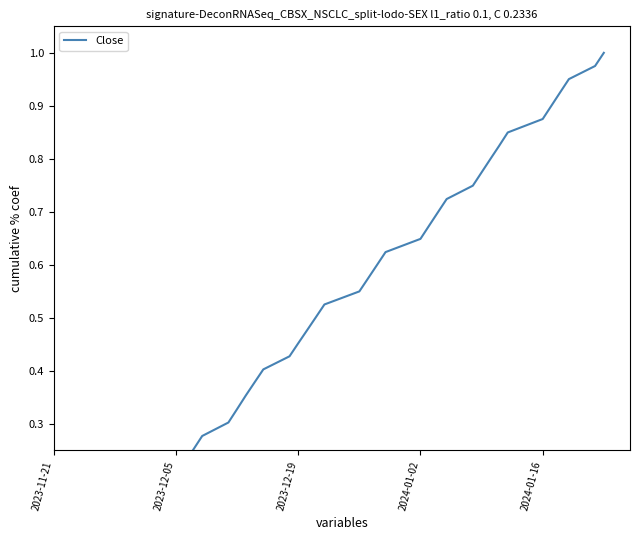

What is the difference between the maximum and second lowest values?

1.0